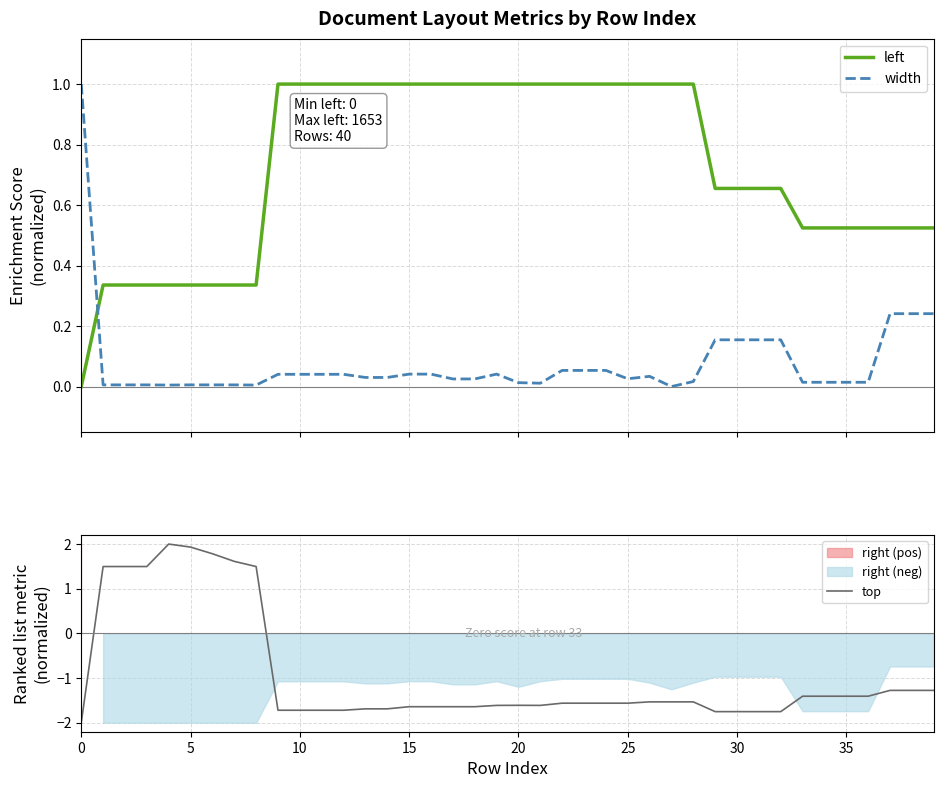

The value of top at 30 is 2.7. True or false?

False